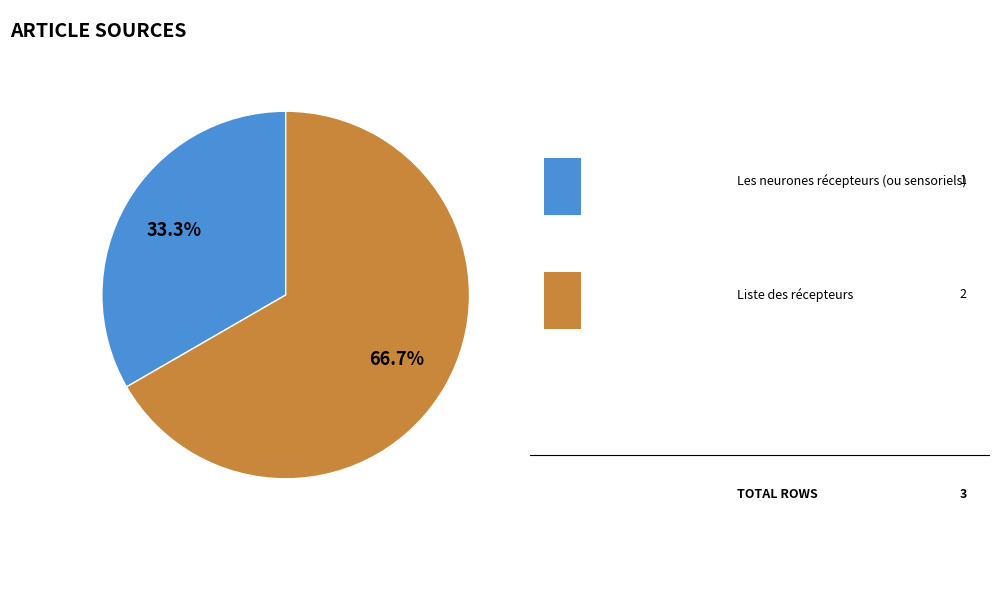

Is there any slice that represents more than half of the pie?

Yes